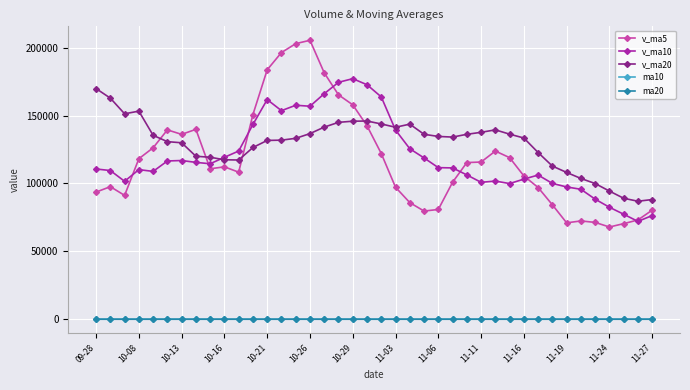

How many series are shown in this chart?

5